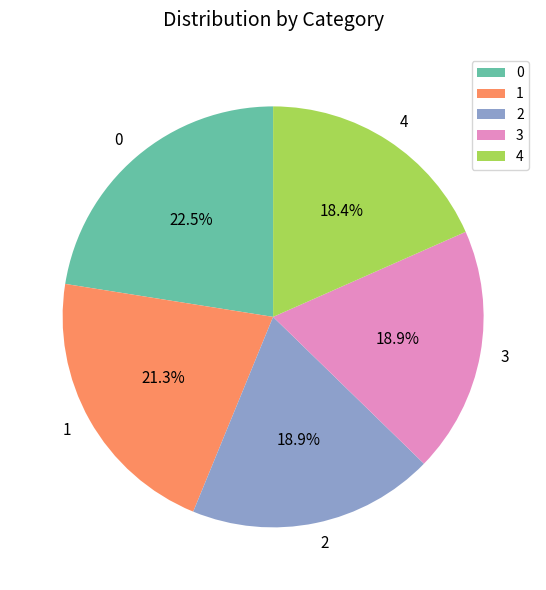

How many segments does this pie chart have?

5